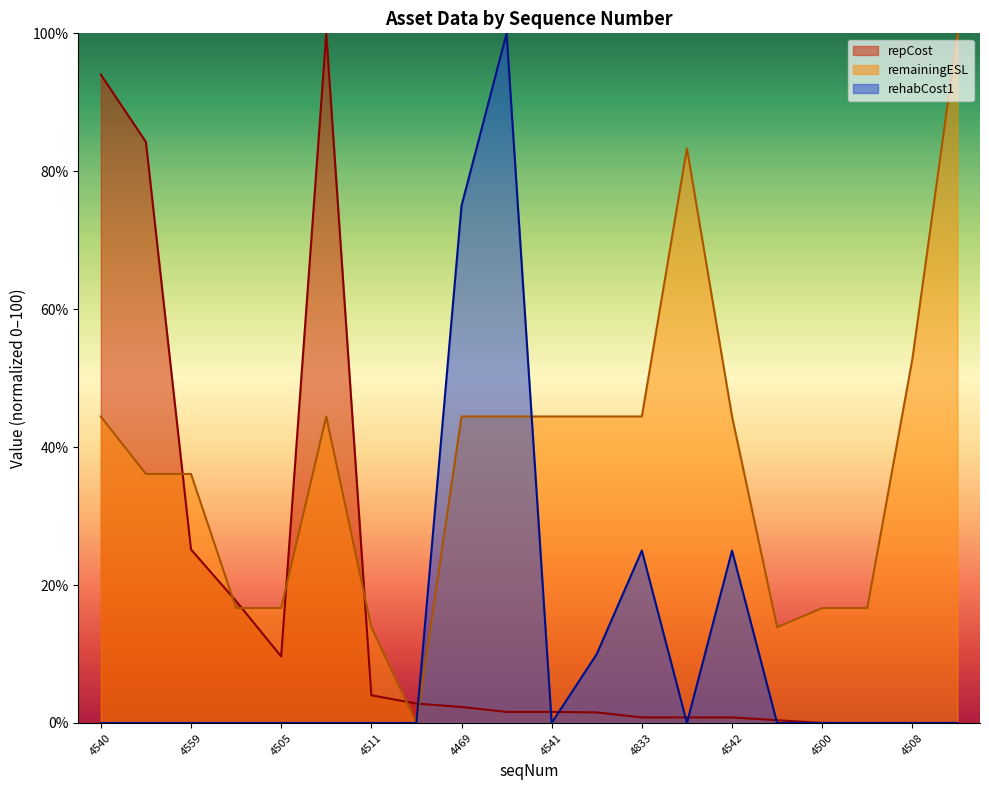

True or false: rehabCost1 and remainingESL intersect in this chart.

True